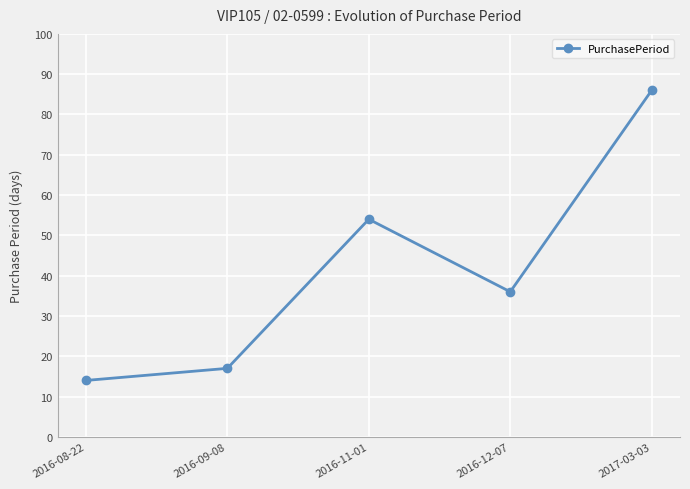

True or false: the data shows 54 at 2016-11-01.

True